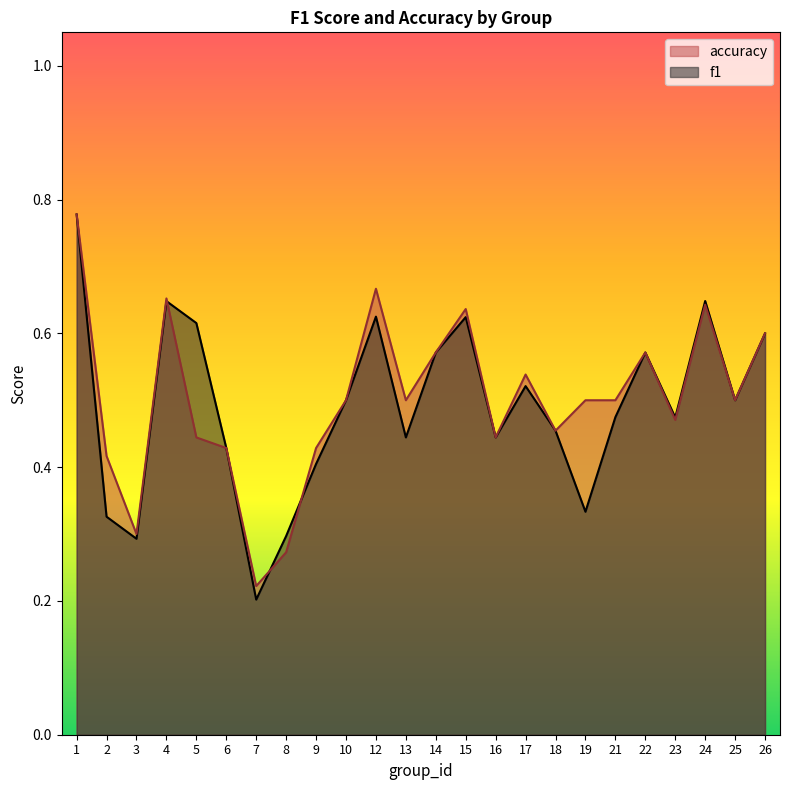

Does the chart display data point markers on the line(s)?

No